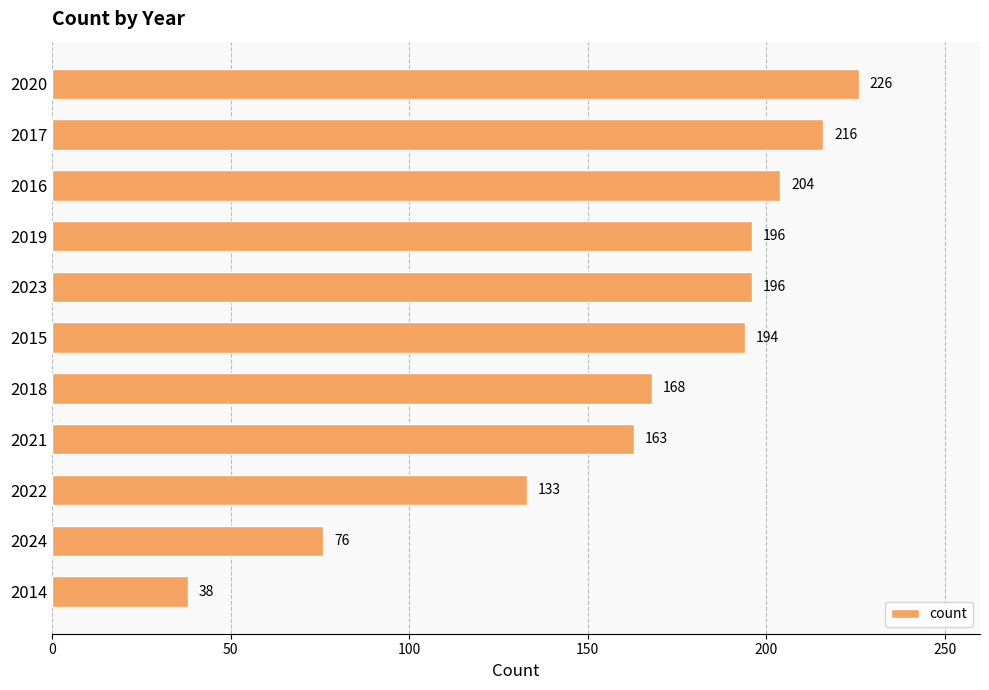

What is the value of the 8th bar from the top?

163